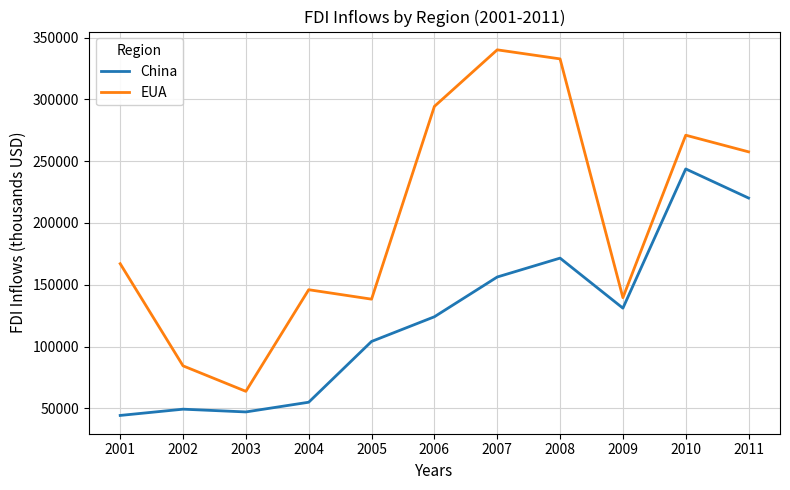

What is the sum of all China values?

1346440